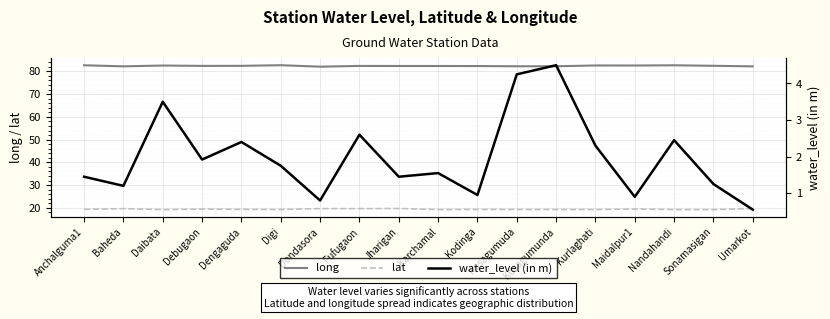

Is it true that water_level (in m) equals 4.2 at Kosagumuda?

True